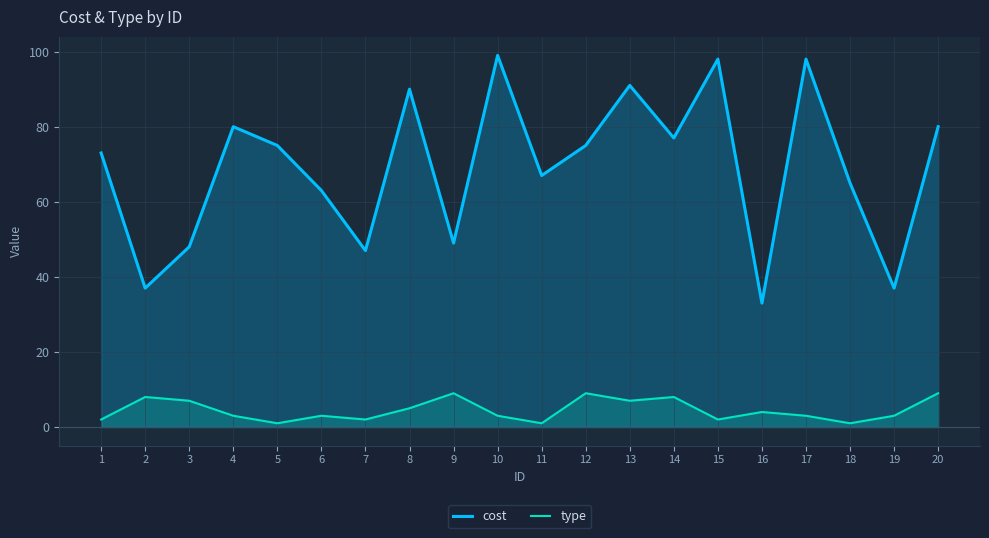

Which series has the widest spread of values?

cost